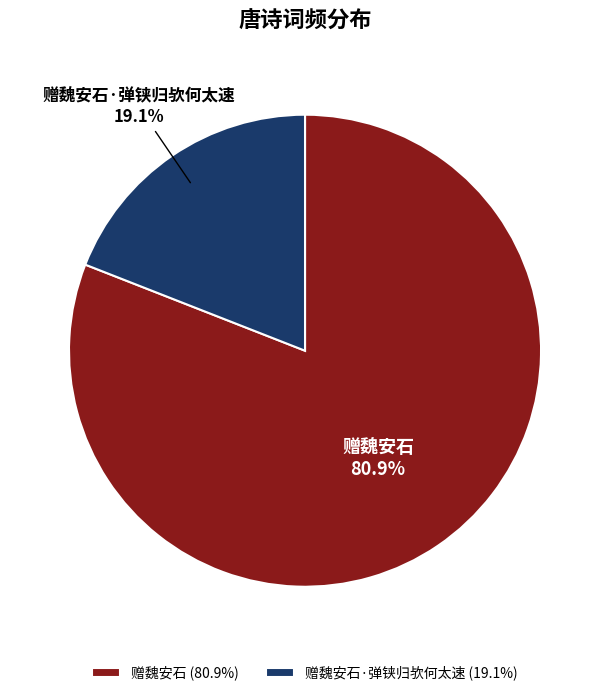

Approximately how many times larger is the value at 赠魏安石 compared to 赠魏安石·弹铗归欤何太速?

4.2